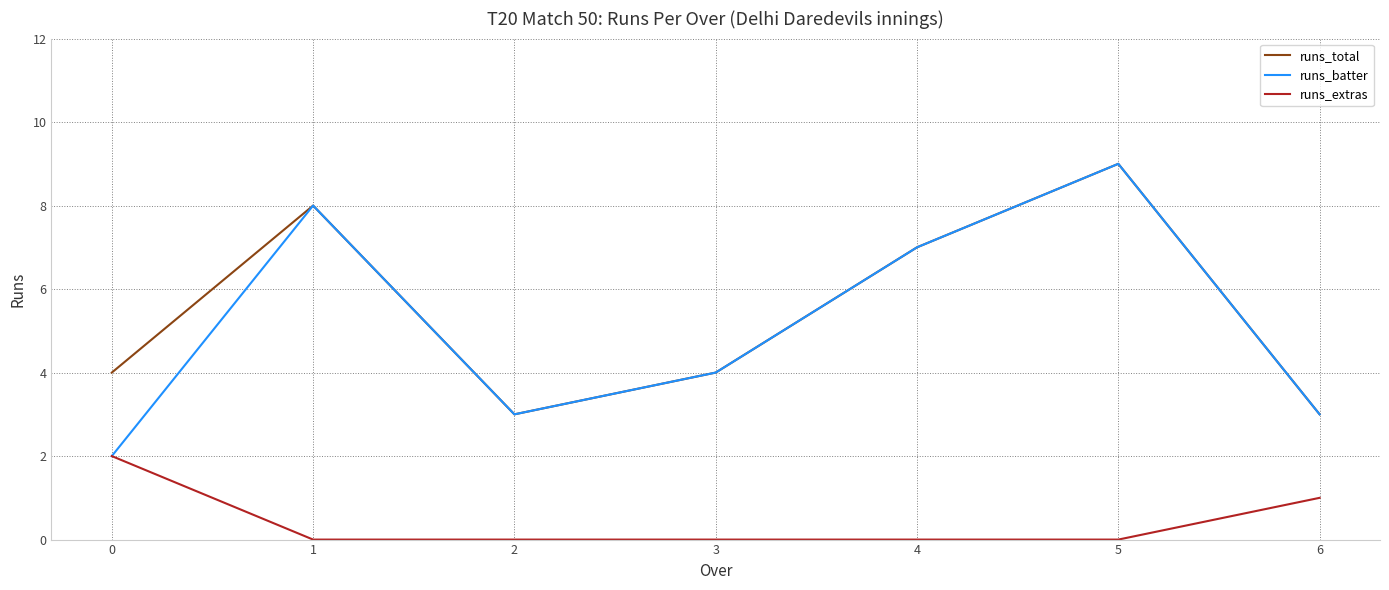

What is the difference between the second highest and second lowest values in the runs_total series?

5